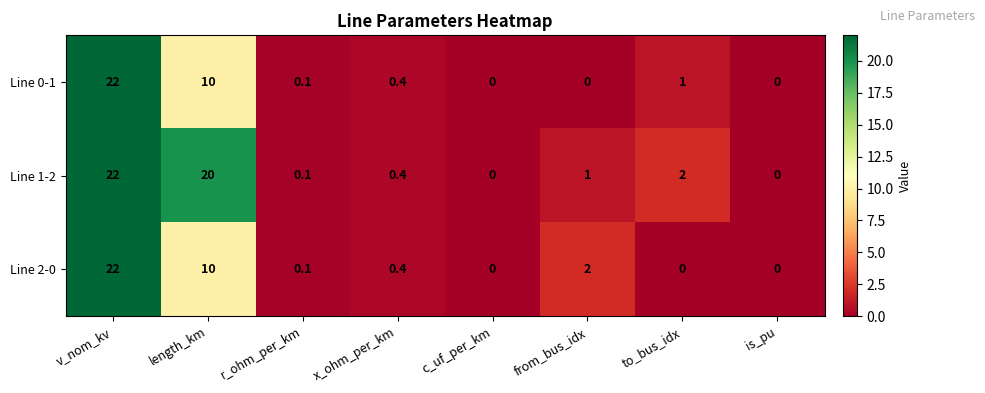

What is the average value of the Line 2-0 series?

4.3